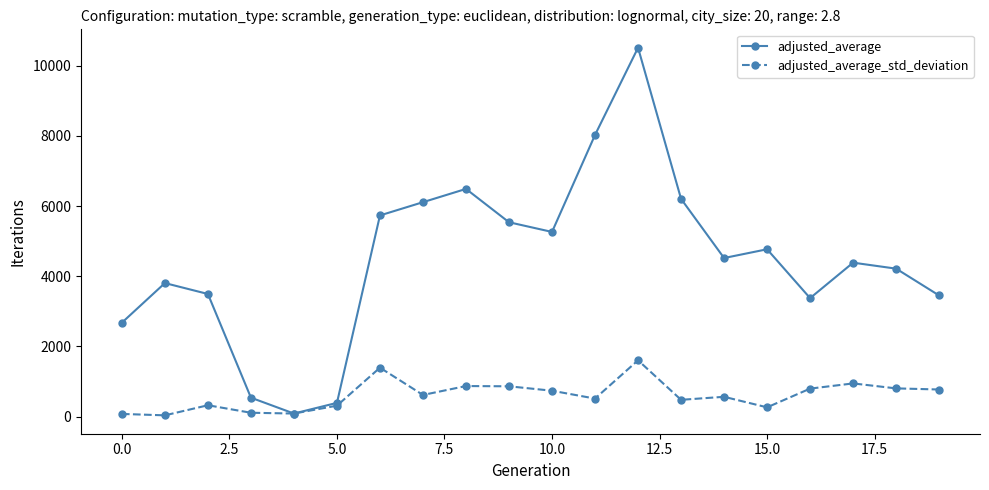

True or false: adjusted_average has more than 0 interior local peaks.

True